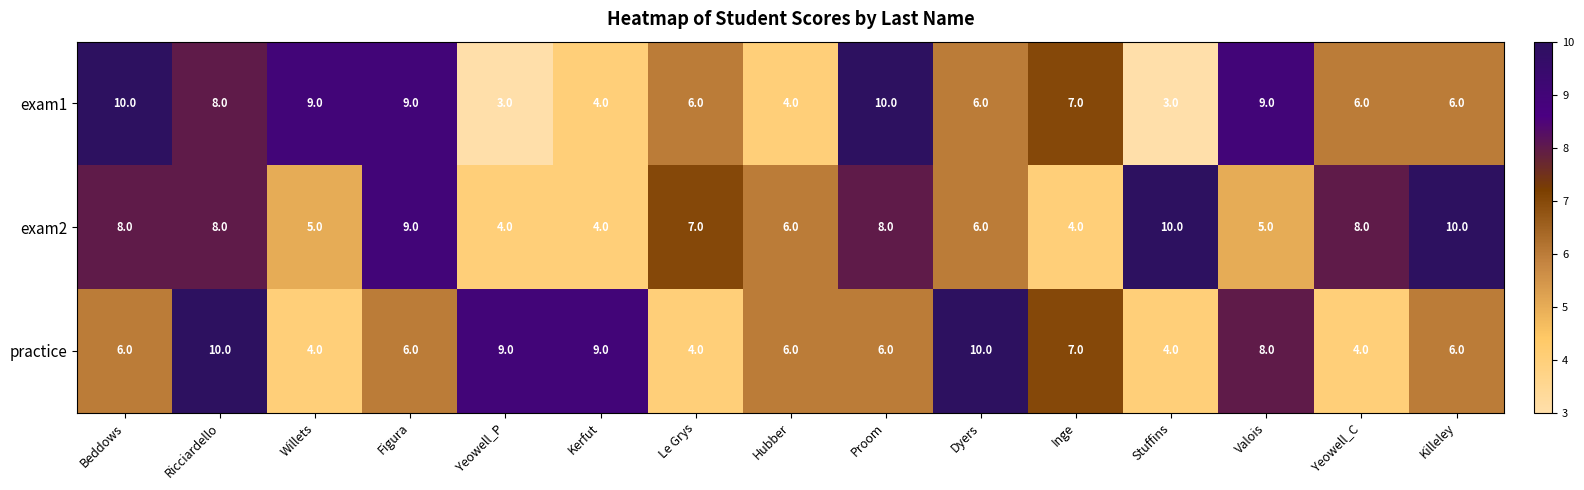

What is the approximate value of practice at Hubber?

6